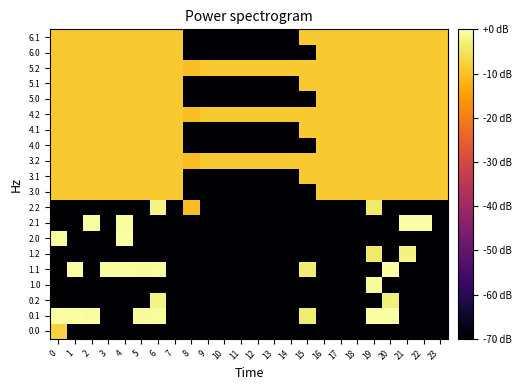

Reading left to right, list all the values displayed in this chart.

0.0: 0=-7.6	1=-126.0	2=-126.0	3=-126.0	4=-126.0	5=-126.0	6=-126.0	7=-126.0	8=-126.0	9=-126.0	10=-126.0	11=-126.0	12=-126.0	13=-126.0	14=-126.0	15=-126.0	16=-126.0	17=-126.0	18=-126.0	19=-126.0	20=-126.0	21=-126.0	22=-126.0	23=-126.0
0.1: 0=-0.2	1=-0.4	2=-0.6	3=-126.0	4=-126.0	5=-0.9	6=-0.8	7=-126.0	8=-126.0	9=-126.0	10=-126.0	11=-126.0	12=-126.0	13=-126.0	14=-126.0	15=-3.6	16=-126.0	17=-126.0	18=-126.0	19=0.0	20=0.0	21=-126.0	22=-126.0	23=-126.0
0.2: 0=-126.0	1=-126.0	2=-126.0	3=-126.0	4=-126.0	5=-126.0	6=-2.4	7=-126.0	8=-126.0	9=-126.0	10=-126.0	11=-126.0	12=-126.0	13=-126.0	14=-126.0	15=-126.0	16=-126.0	17=-126.0	18=-126.0	19=-126.0	20=-3.0	21=-126.0	22=-126.0	23=-126.0
1.0: 0=-126.0	1=-126.0	2=-126.0	3=-126.0	4=-126.0	5=-126.0	6=-126.0	7=-126.0	8=-126.0	9=-126.0	10=-126.0	11=-126.0	12=-126.0	13=-126.0	14=-126.0	15=-126.0	16=-126.0	17=-126.0	18=-126.0	19=-0.9	20=-126.0	21=-126.0	22=-126.0	23=-126.0
1.1: 0=-126.0	1=-0.4	2=-126.0	3=-0.7	4=-0.7	5=-0.9	6=-0.8	7=-126.0	8=-126.0	9=-126.0	10=-126.0	11=-126.0	12=-126.0	13=-126.0	14=-126.0	15=-3.6	16=-126.0	17=-126.0	18=-126.0	19=-126.0	20=0.0	21=-126.0	22=-126.0	23=-126.0
1.2: 0=-126.0	1=-126.0	2=-126.0	3=-126.0	4=-126.0	5=-126.0	6=-126.0	7=-126.0	8=-126.0	9=-126.0	10=-126.0	11=-126.0	12=-126.0	13=-126.0	14=-126.0	15=-126.0	16=-126.0	17=-126.0	18=-126.0	19=-4.2	20=-126.0	21=-2.5	22=-126.0	23=-126.0
2.0: 0=-0.8	1=-126.0	2=-126.0	3=-126.0	4=0.0	5=-126.0	6=-126.0	7=-126.0	8=-126.0	9=-126.0	10=-126.0	11=-126.0	12=-126.0	13=-126.0	14=-126.0	15=-126.0	16=-126.0	17=-126.0	18=-126.0	19=-126.0	20=-126.0	21=-126.0	22=-126.0	23=-126.0
2.1: 0=-126.0	1=-126.0	2=-0.6	3=-126.0	4=-0.7	5=-126.0	6=-126.0	7=-126.0	8=-126.0	9=-126.0	10=-126.0	11=-126.0	12=-126.0	13=-126.0	14=-126.0	15=-126.0	16=-126.0	17=-126.0	18=-126.0	19=-126.0	20=-126.0	21=0.0	22=0.0	23=-126.0
2.2: 0=-126.0	1=-126.0	2=-126.0	3=-126.0	4=-126.0	5=-126.0	6=-2.4	7=-126.0	8=-10.5	9=-126.0	10=-126.0	11=-126.0	12=-126.0	13=-126.0	14=-126.0	15=-126.0	16=-126.0	17=-126.0	18=-126.0	19=-4.2	20=-126.0	21=-126.0	22=-126.0	23=-126.0
3.0: 0=-8.9	1=-8.9	2=-8.9	3=-8.9	4=-8.9	5=-8.9	6=-8.9	7=-8.9	8=-126.0	9=-126.0	10=-126.0	11=-126.0	12=-126.0	13=-126.0	14=-126.0	15=-126.0	16=-8.9	17=-8.9	18=-8.9	19=-8.9	20=-8.9	21=-8.9	22=-8.9	23=-8.9
3.1: 0=-8.9	1=-8.9	2=-8.9	3=-8.9	4=-8.9	5=-8.9	6=-8.9	7=-8.9	8=-126.0	9=-126.0	10=-126.0	11=-126.0	12=-126.0	13=-126.0	14=-126.0	15=-8.9	16=-8.9	17=-8.9	18=-8.9	19=-8.9	20=-8.9	21=-8.9	22=-8.9	23=-8.9
3.2: 0=-8.9	1=-8.9	2=-8.9	3=-8.9	4=-8.9	5=-8.9	6=-8.9	7=-8.9	8=-10.5	9=-8.9	10=-8.9	11=-8.9	12=-8.9	13=-8.9	14=-8.9	15=-8.9	16=-8.9	17=-8.9	18=-8.9	19=-8.9	20=-8.9	21=-8.9	22=-8.9	23=-8.9
4.0: 0=-8.9	1=-8.9	2=-8.9	3=-8.9	4=-8.9	5=-8.9	6=-8.9	7=-8.9	8=-126.0	9=-126.0	10=-126.0	11=-126.0	12=-126.0	13=-126.0	14=-126.0	15=-126.0	16=-8.9	17=-8.9	18=-8.9	19=-8.9	20=-8.9	21=-8.9	22=-8.9	23=-8.9
4.1: 0=-8.9	1=-8.9	2=-8.9	3=-8.9	4=-8.9	5=-8.9	6=-8.9	7=-8.9	8=-126.0	9=-126.0	10=-126.0	11=-126.0	12=-126.0	13=-126.0	14=-126.0	15=-8.9	16=-8.9	17=-8.9	18=-8.9	19=-8.9	20=-8.9	21=-8.9	22=-8.9	23=-8.9
4.2: 0=-8.9	1=-8.9	2=-8.9	3=-8.9	4=-8.9	5=-8.9	6=-8.9	7=-8.9	8=-10.5	9=-8.9	10=-8.9	11=-8.9	12=-8.9	13=-8.9	14=-8.9	15=-8.9	16=-8.9	17=-8.9	18=-8.9	19=-8.9	20=-8.9	21=-8.9	22=-8.9	23=-8.9
5.0: 0=-8.9	1=-8.9	2=-8.9	3=-8.9	4=-8.9	5=-8.9	6=-8.9	7=-8.9	8=-126.0	9=-126.0	10=-126.0	11=-126.0	12=-126.0	13=-126.0	14=-126.0	15=-126.0	16=-8.9	17=-8.9	18=-8.9	19=-8.9	20=-8.9	21=-8.9	22=-8.9	23=-8.9
5.1: 0=-8.9	1=-8.9	2=-8.9	3=-8.9	4=-8.9	5=-8.9	6=-8.9	7=-8.9	8=-126.0	9=-126.0	10=-126.0	11=-126.0	12=-126.0	13=-126.0	14=-126.0	15=-8.9	16=-8.9	17=-8.9	18=-8.9	19=-8.9	20=-8.9	21=-8.9	22=-8.9	23=-8.9
5.2: 0=-8.9	1=-8.9	2=-8.9	3=-8.9	4=-8.9	5=-8.9	6=-8.9	7=-8.9	8=-10.5	9=-8.9	10=-8.9	11=-8.9	12=-8.9	13=-8.9	14=-8.9	15=-8.9	16=-8.9	17=-8.9	18=-8.9	19=-8.9	20=-8.9	21=-8.9	22=-8.9	23=-8.9
6.0: 0=-8.9	1=-8.9	2=-8.9	3=-8.9	4=-8.9	5=-8.9	6=-8.9	7=-8.9	8=-126.0	9=-126.0	10=-126.0	11=-126.0	12=-126.0	13=-126.0	14=-126.0	15=-126.0	16=-8.9	17=-8.9	18=-8.9	19=-8.9	20=-8.9	21=-8.9	22=-8.9	23=-8.9
6.1: 0=-8.9	1=-8.9	2=-8.9	3=-8.9	4=-8.9	5=-8.9	6=-8.9	7=-8.9	8=-126.0	9=-126.0	10=-126.0	11=-126.0	12=-126.0	13=-126.0	14=-126.0	15=-8.9	16=-8.9	17=-8.9	18=-8.9	19=-8.9	20=-8.9	21=-8.9	22=-8.9	23=-8.9